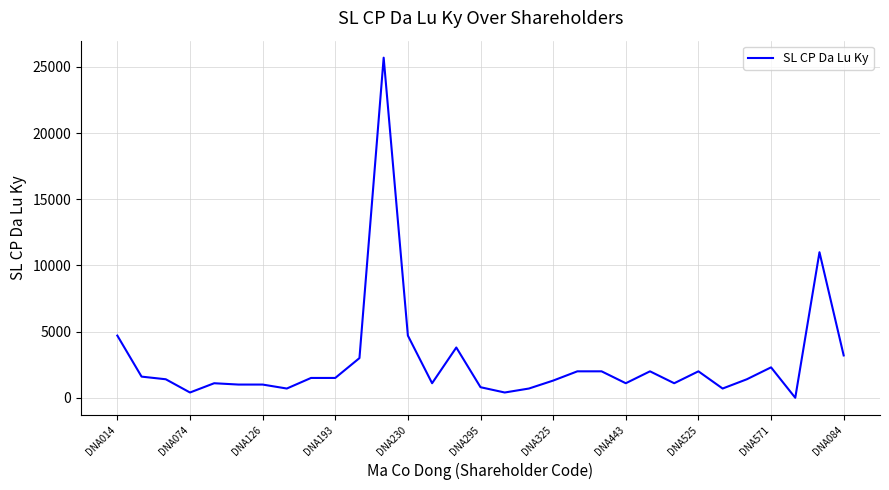

What is the greatest value displayed?

25700